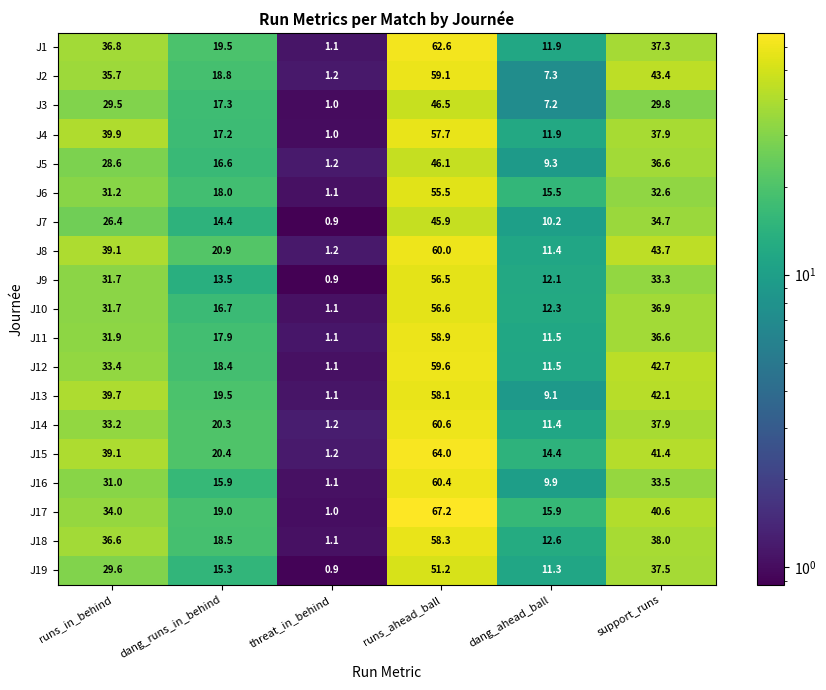

Is it true that J2 equals 7.3 at dang_ahead_ball?

True